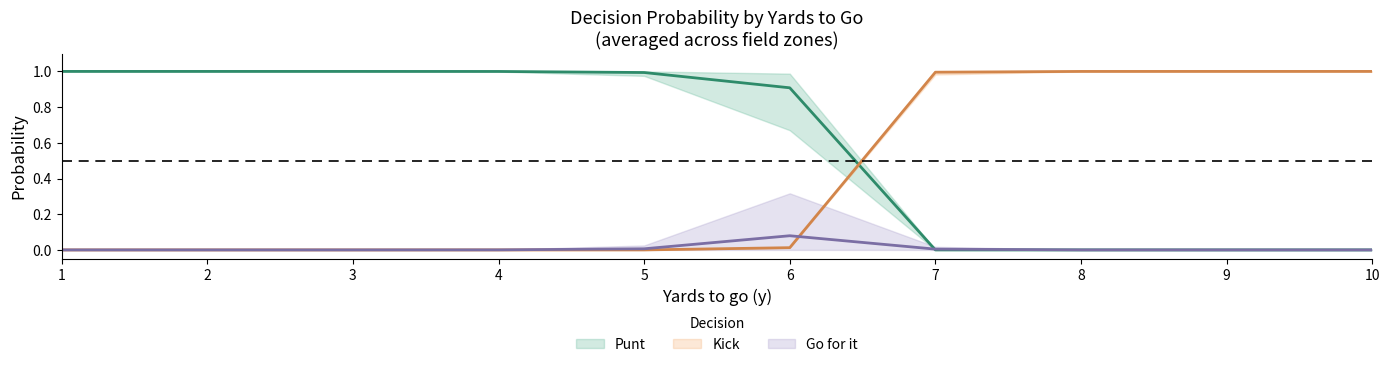

How many interior local peaks does the gofor series have?

1